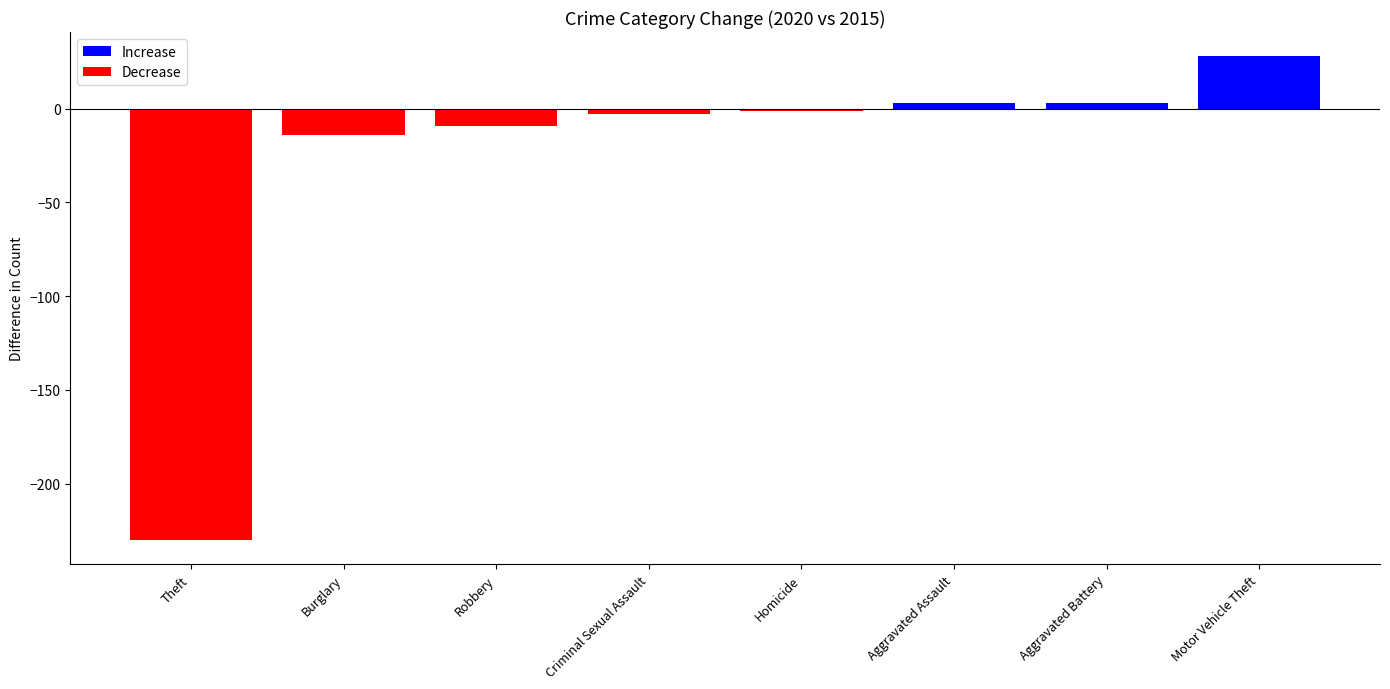

How many values exceed -1?

3